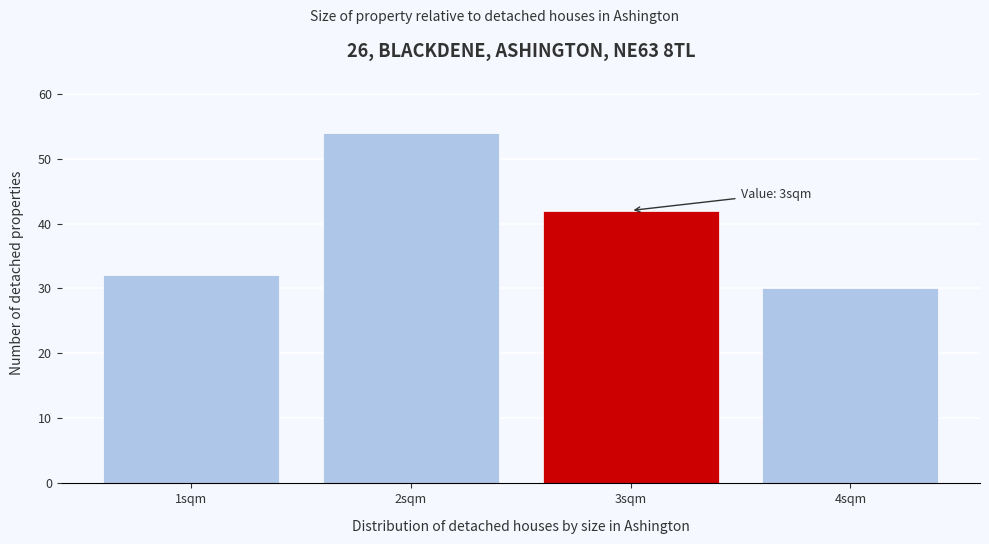

Reading right to left, what are all the values shown in this chart?

30	42	54	32